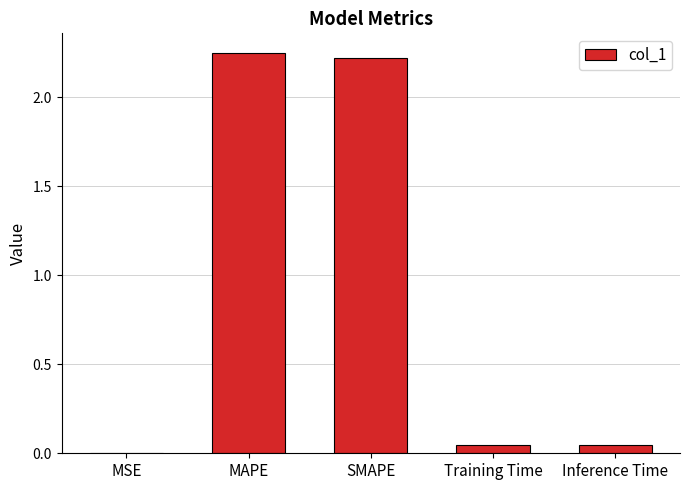

What is the sum of all values?

4.6